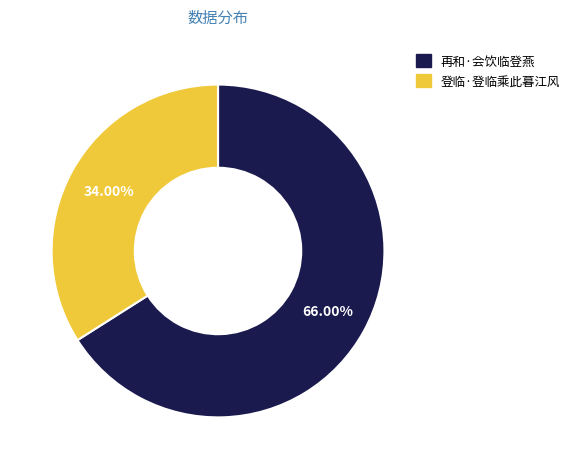

To the nearest percent, what is the difference between the 登临·登临乘此暮江风 and 再和·会饮临登燕 slice percentages?

32%